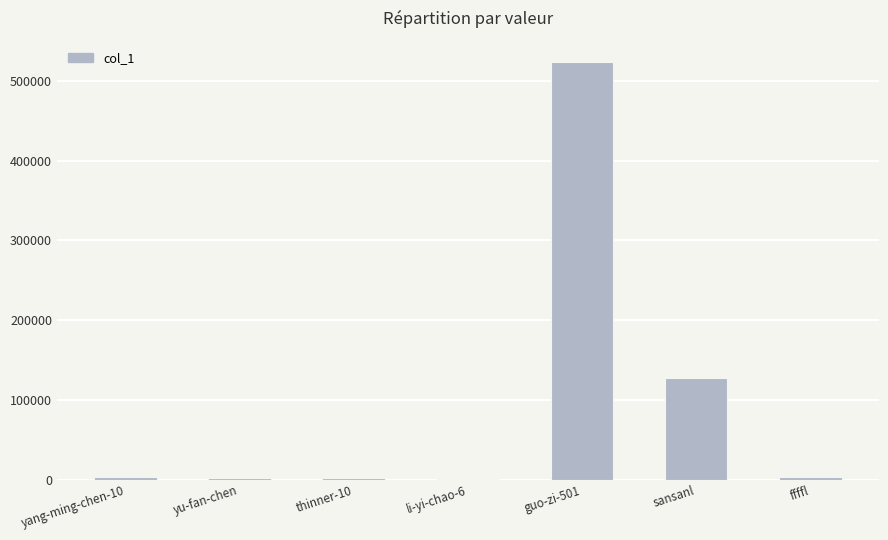

Are the bars horizontal?

No